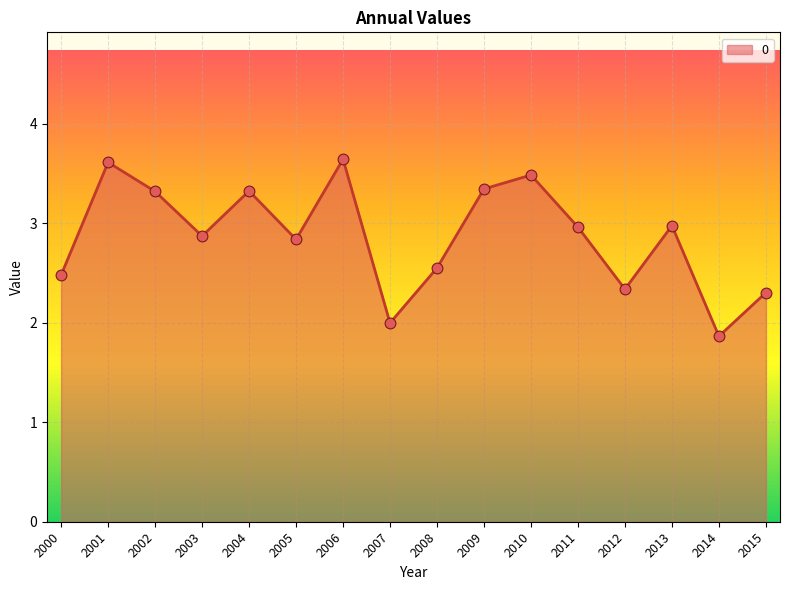

Which has a higher value, 2015 or 2009?

2009